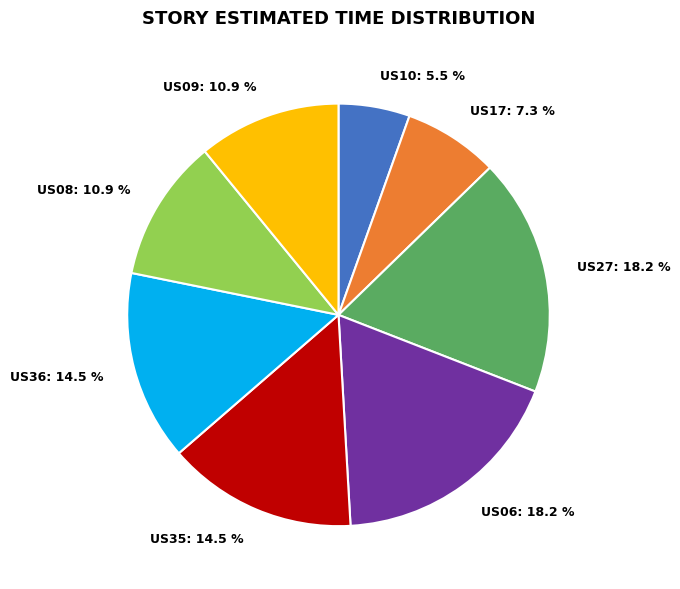

To the nearest percent, what is the average slice percentage?

12%